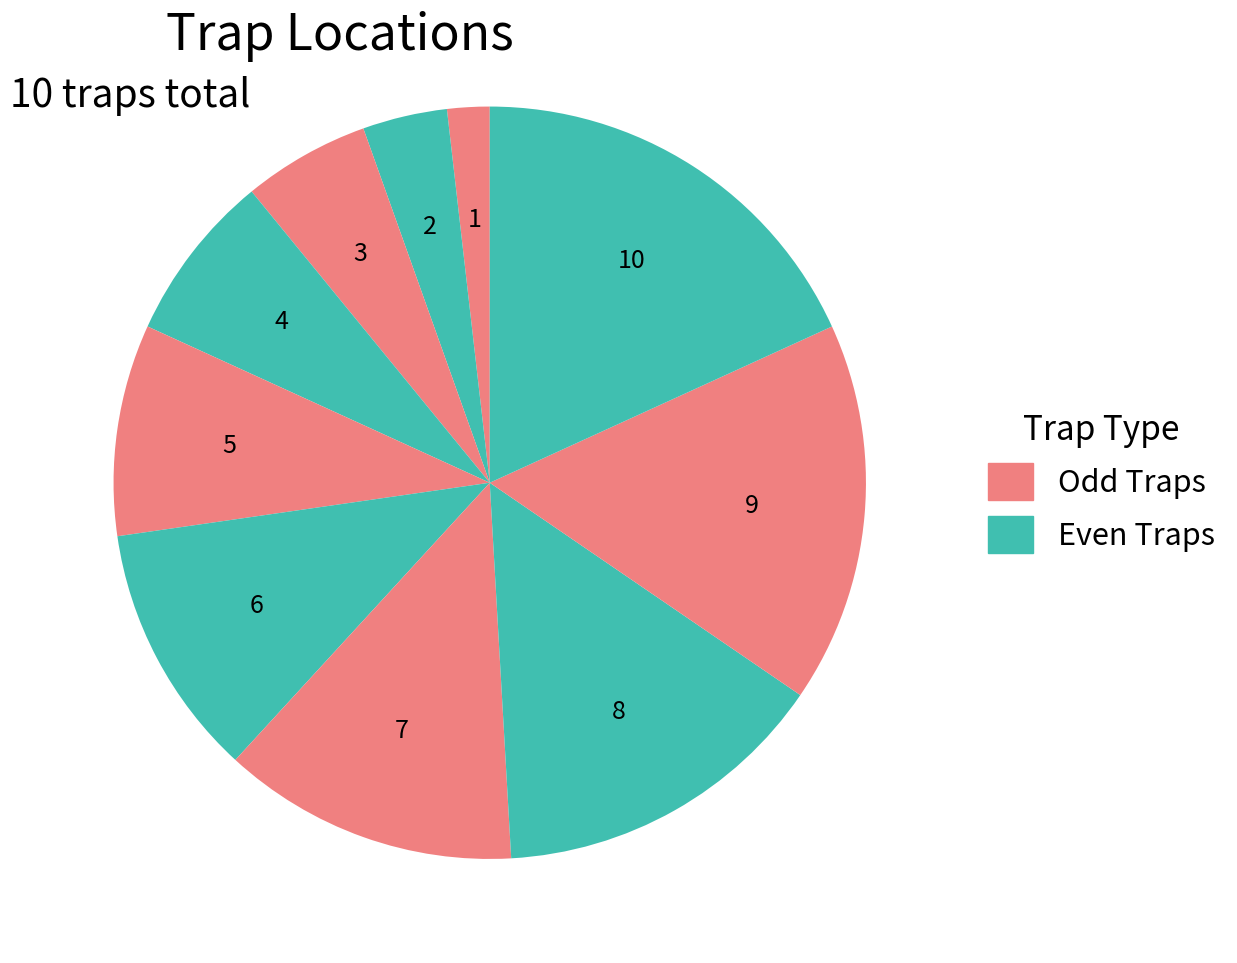

How many segments does this pie chart have?

10